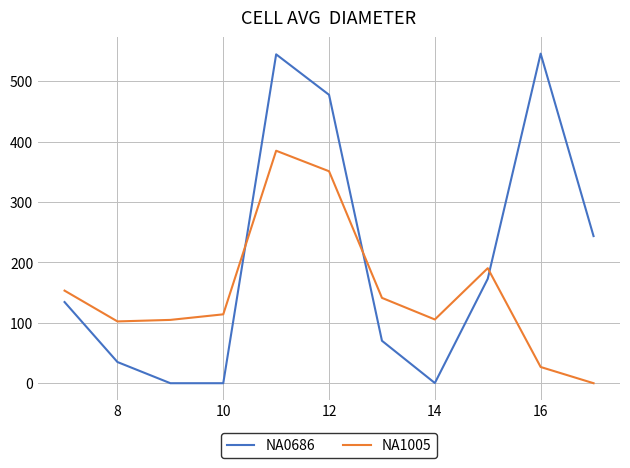

At how many categories does at least one series exceed 20?

11